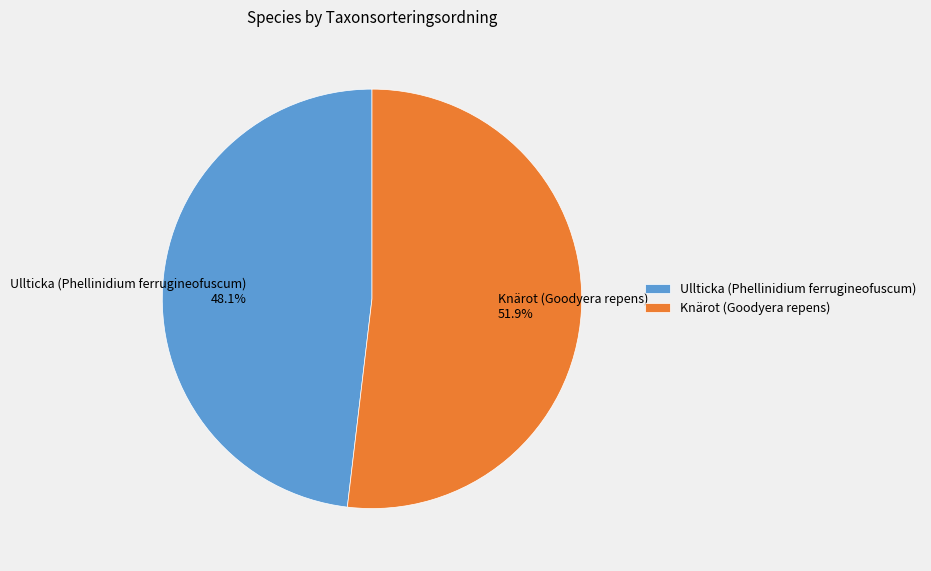

Which slice is the largest?

Knärot (Goodyera repens)